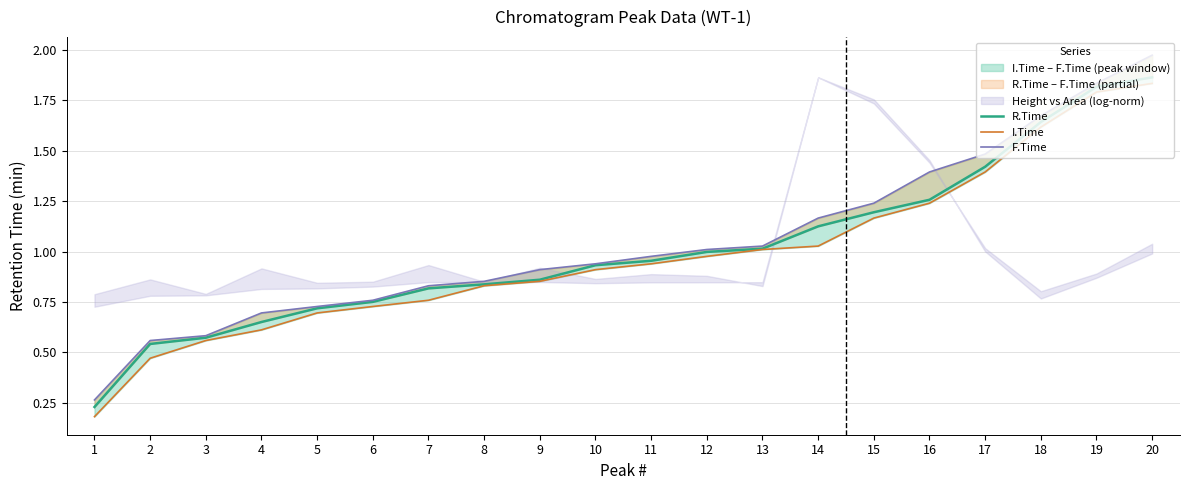

Does the chart have visible grid lines?

Yes